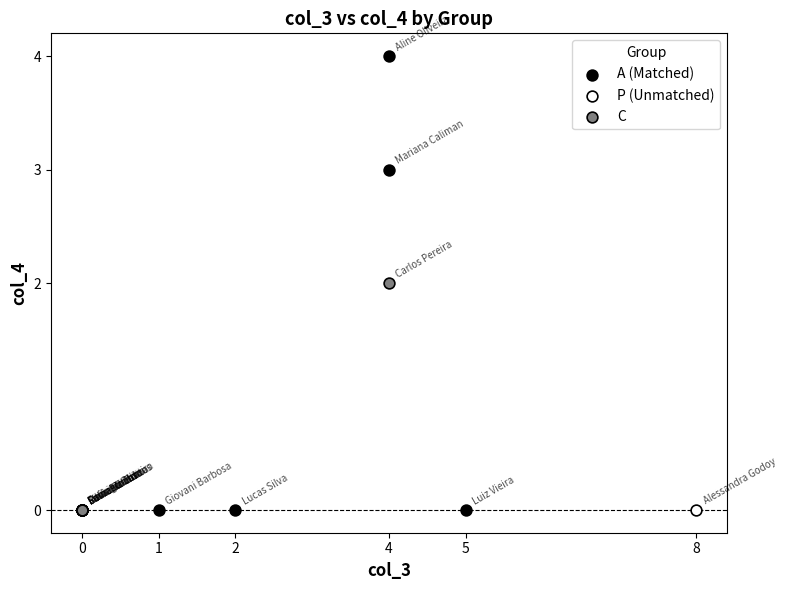

What are all the series names shown in the legend?

A (Matched), P (Unmatched), C